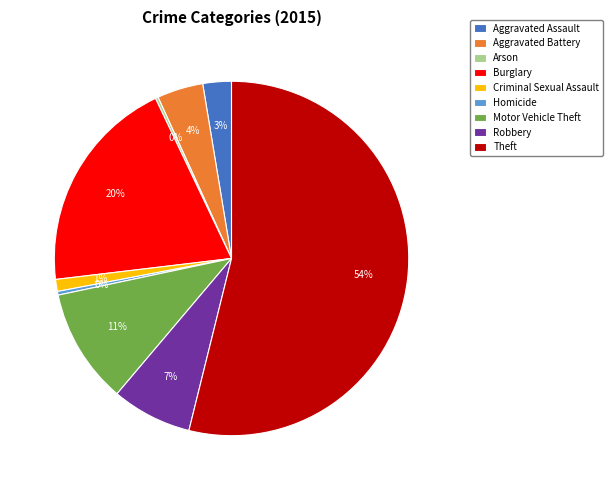

Is the sum of Burglary and Aggravated Battery greater than half?

No